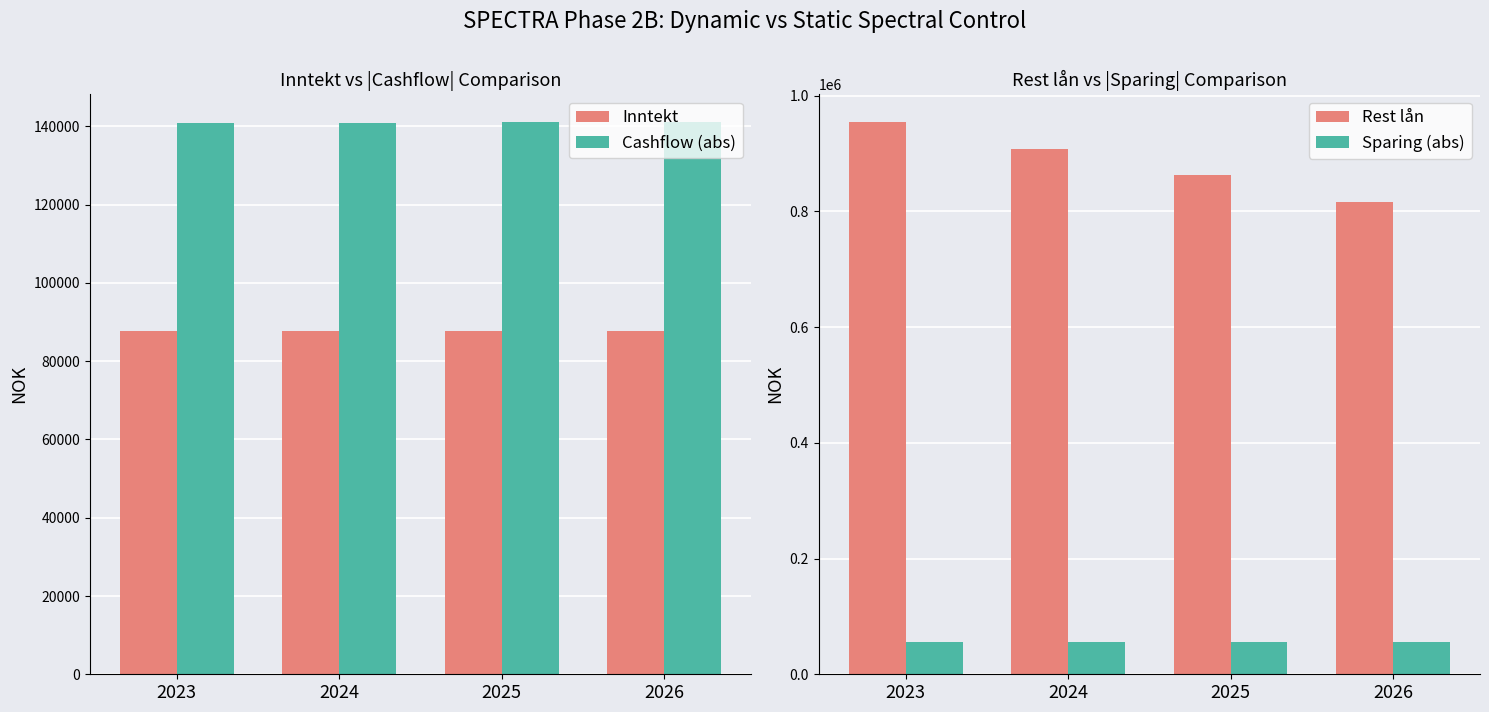

Count the number of categories in the chart.

4